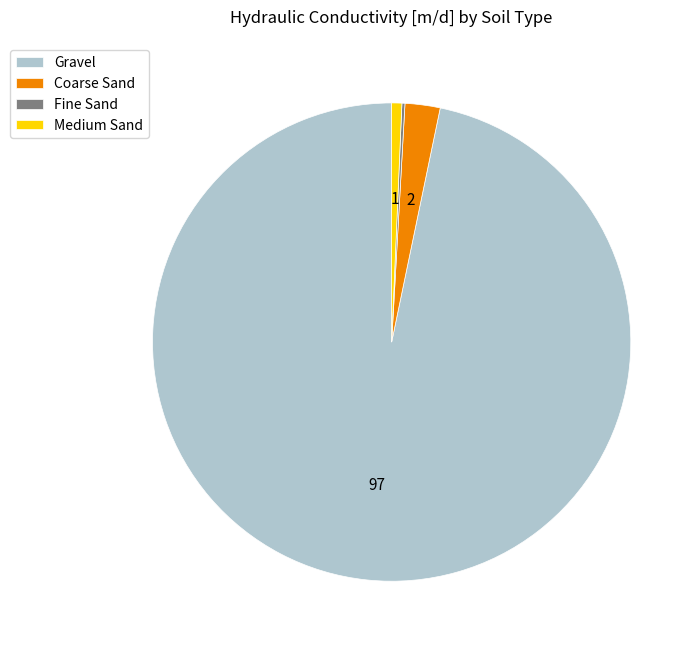

Is it true that Medium Sand is 1% of the pie?

True